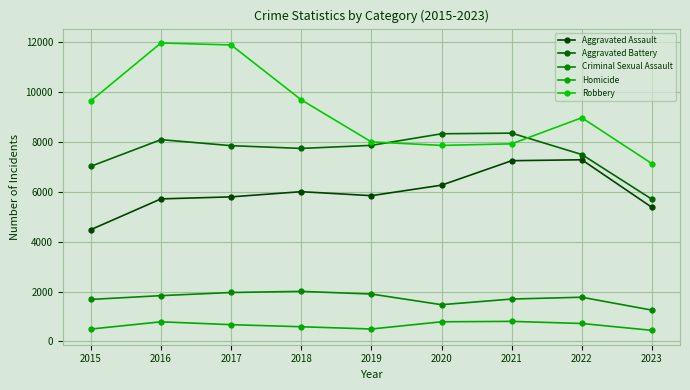

Which series has the largest total across all categories?

Robbery